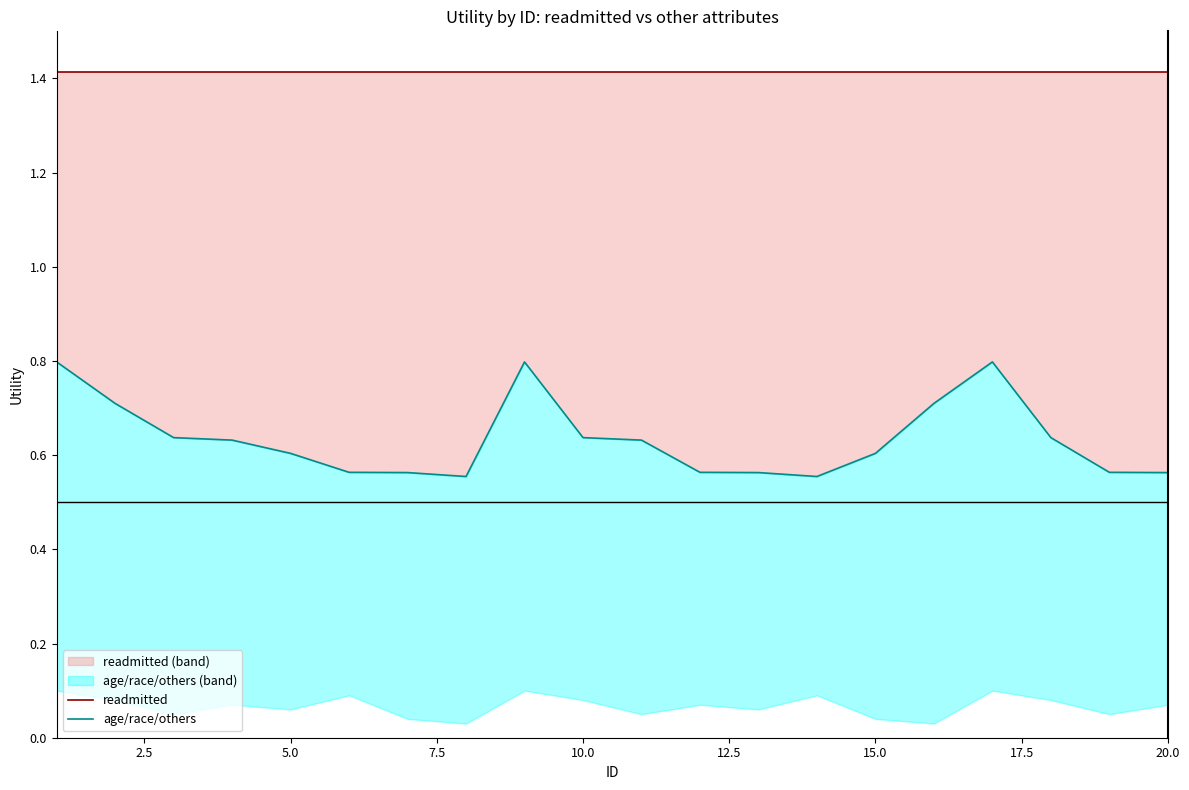

What is the maximum value shown in the chart?

1.4